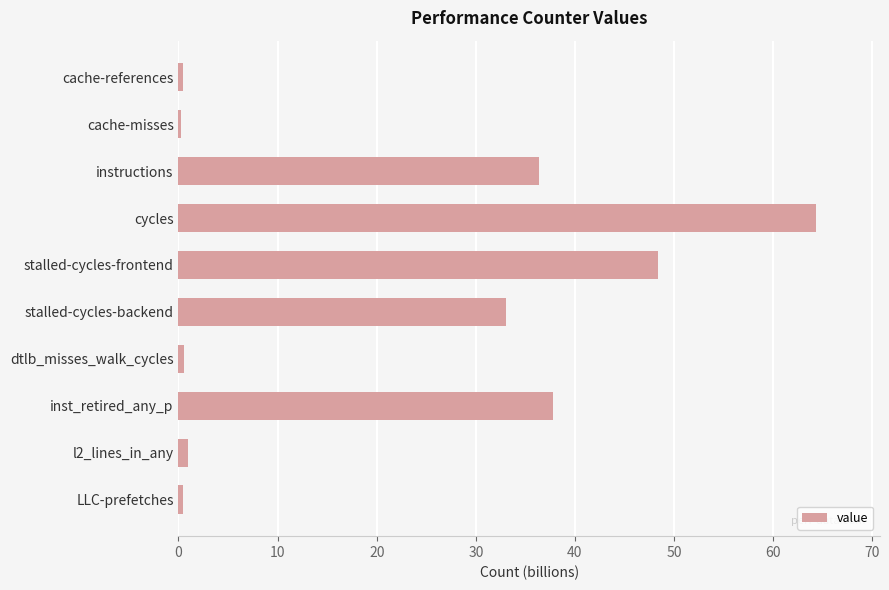

What is the sum of all values?

222.5